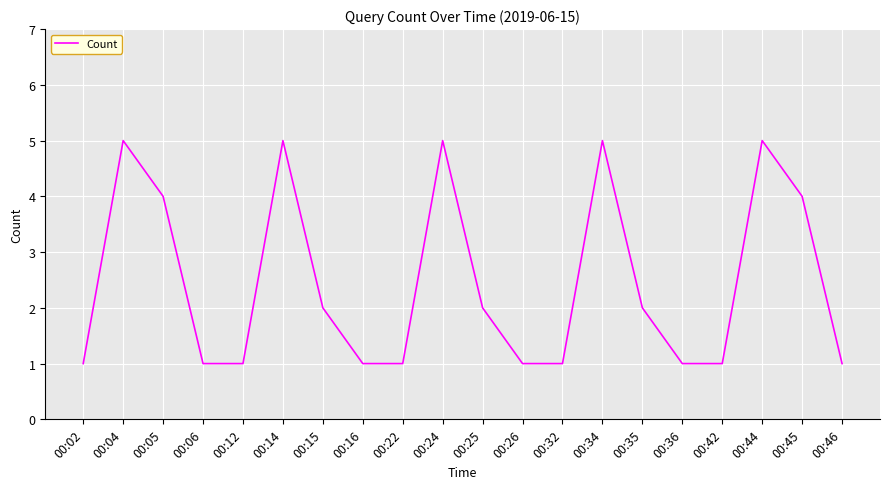

What is the difference between the maximum and minimum values?

4